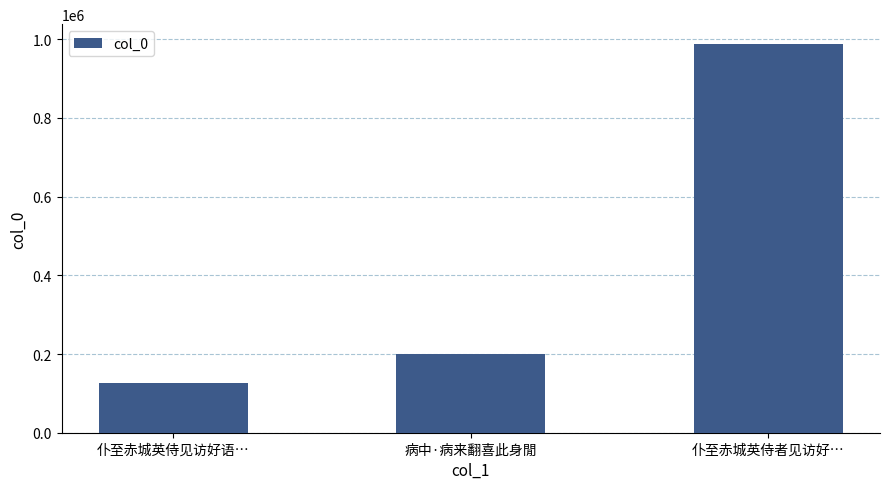

Which has a higher value, 病中·病来翻喜此身閒 or 仆至赤城英侍见访好语…?

病中·病来翻喜此身閒